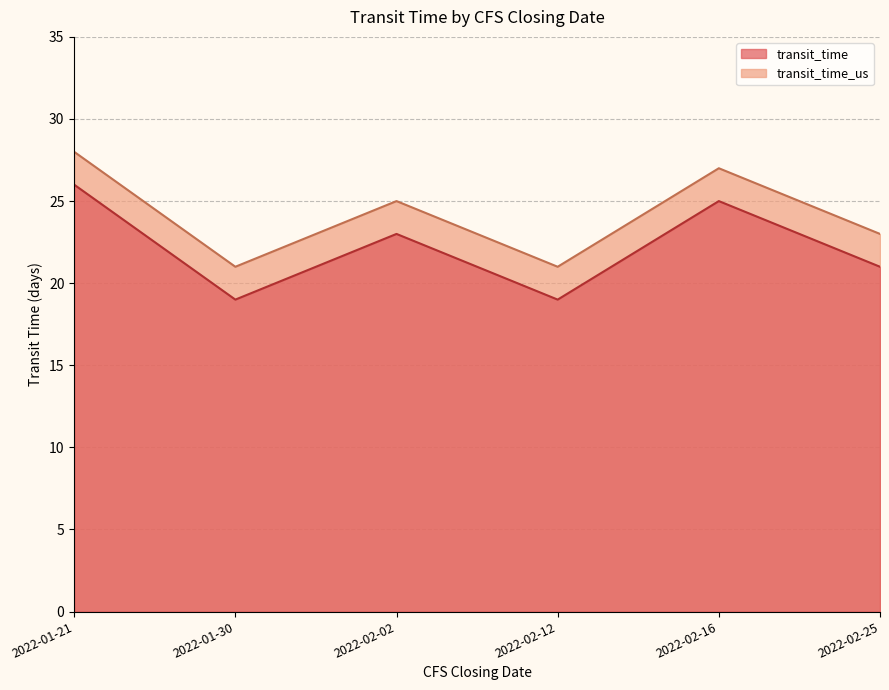

What is the approximate value of transit_time at 2022-02-25?

23